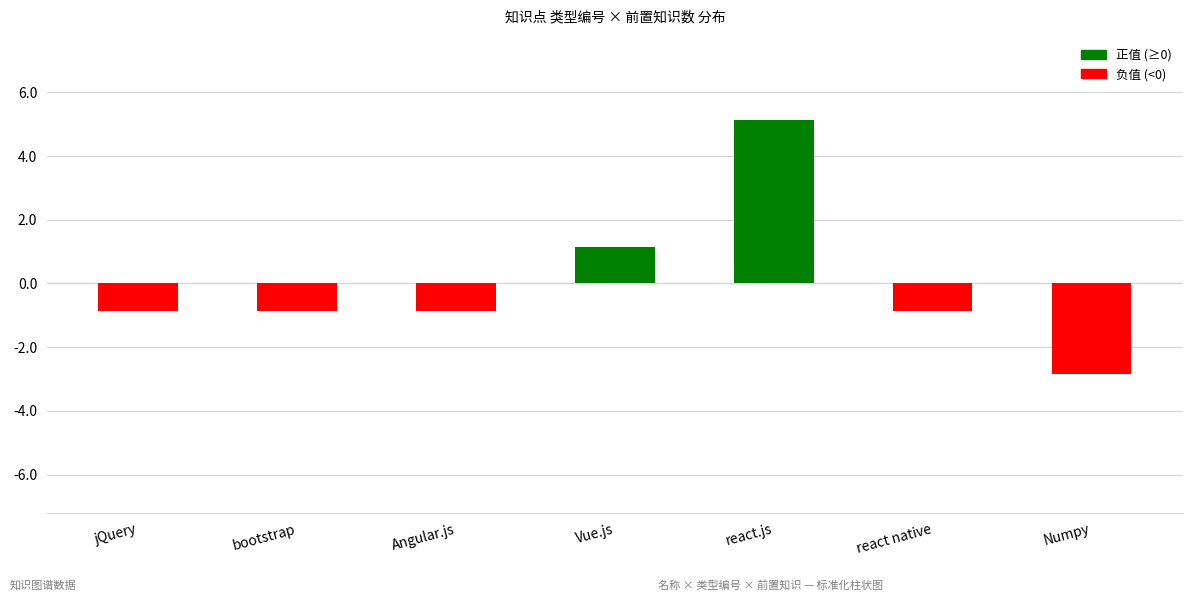

What is the change in value from bootstrap to Numpy?

-2.0